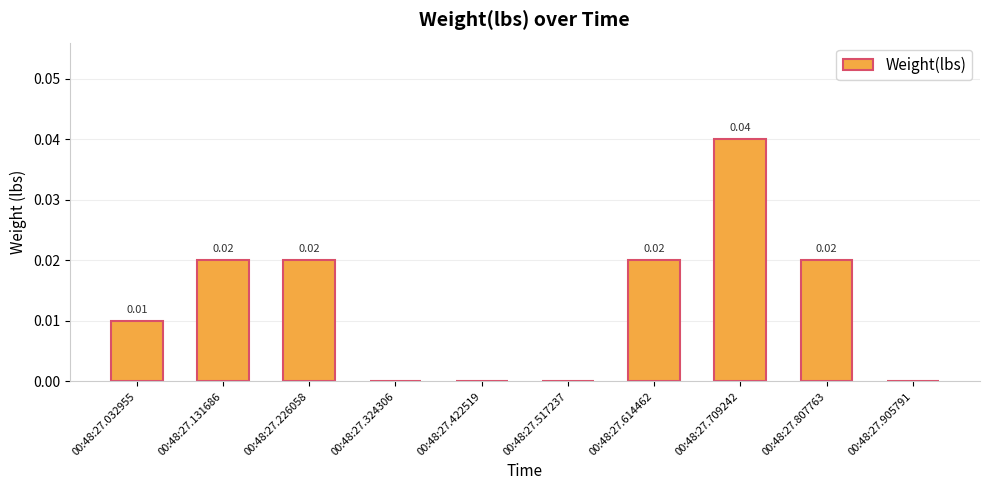

Between 00:48:27.226058 and 00:48:27.422519, which is larger?

00:48:27.226058